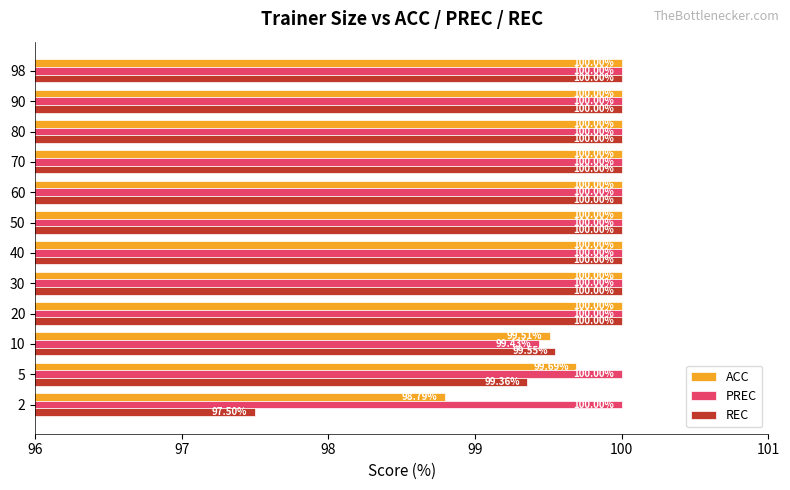

Rank the series by their average value, from lowest to highest.

REC, ACC, PREC